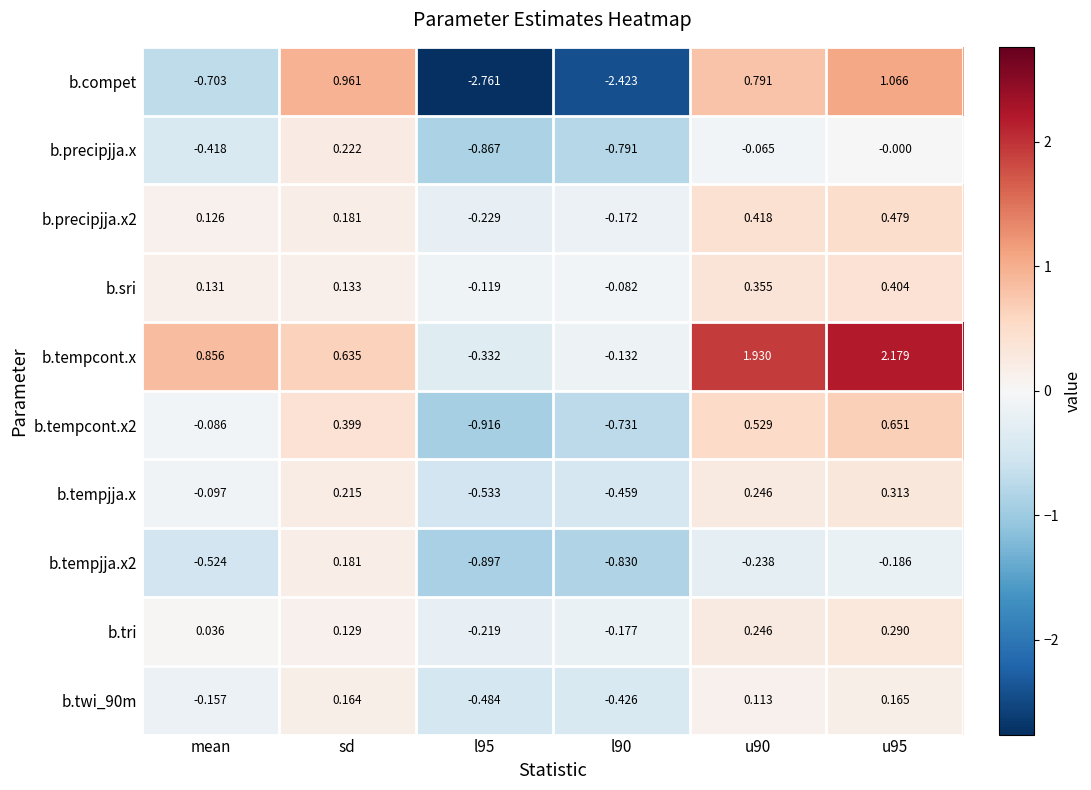

At which label is b.precipjja.x2 closest to 0?

mean